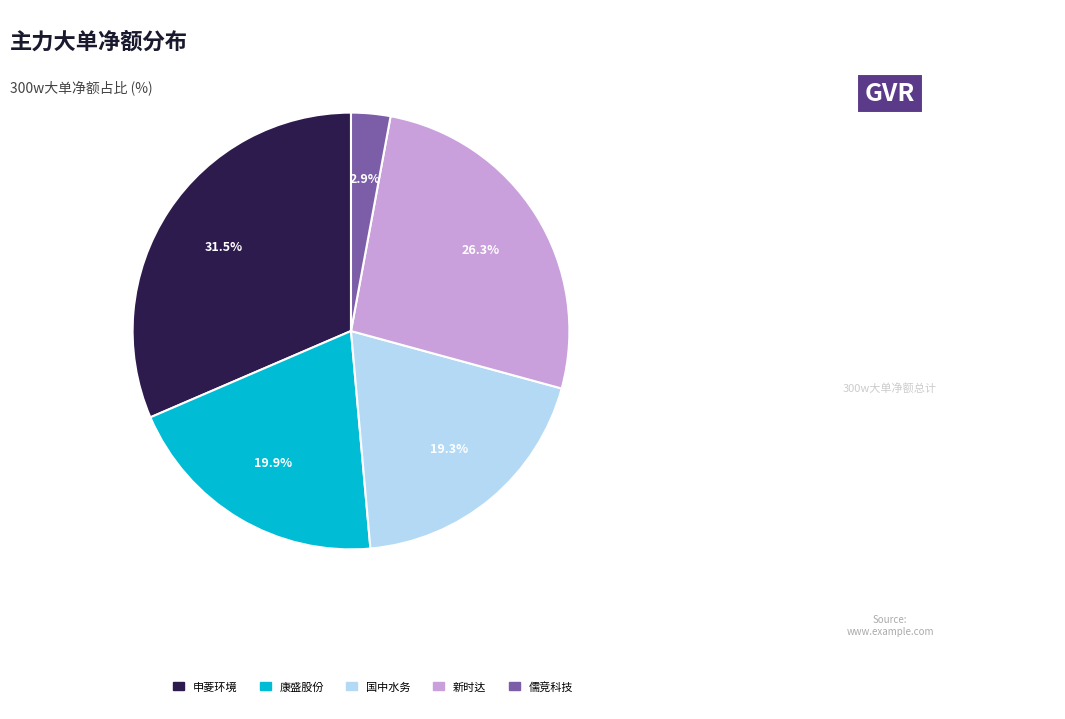

Which has a higher value, 国中水务 or 新时达?

新时达